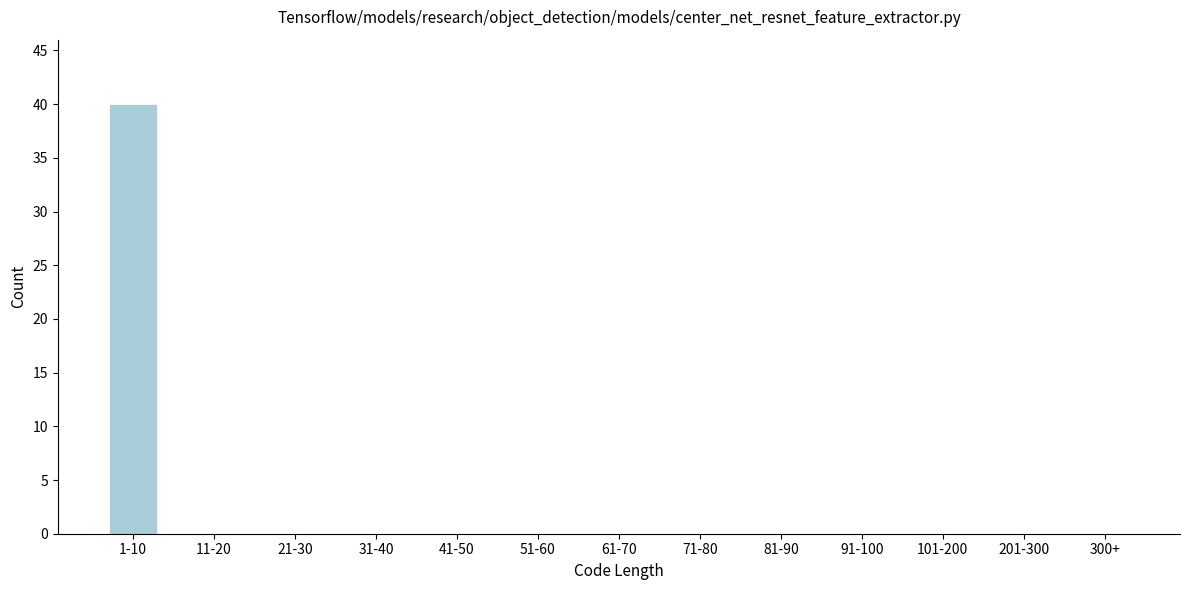

Reading left to right, list all the values displayed in this chart.

1-10=40	11-20=0	21-30=0	31-40=0	41-50=0	51-60=0	61-70=0	71-80=0	81-90=0	91-100=0	101-200=0	201-300=0	300+=0